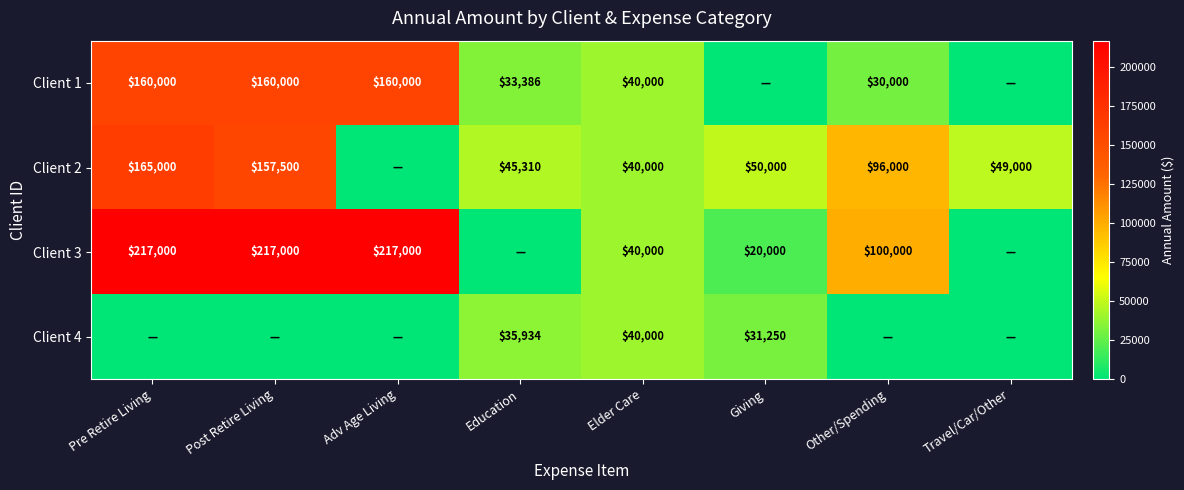

What is the difference between the Client 3 values at Pre Retire Living and Elder Care?

177000